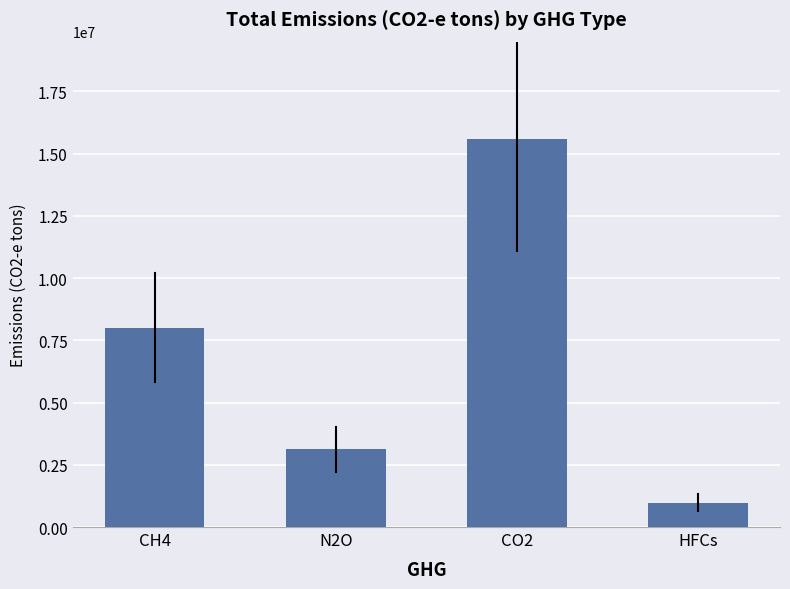

At which category does the chart reach its minimum across all series?

HFCs